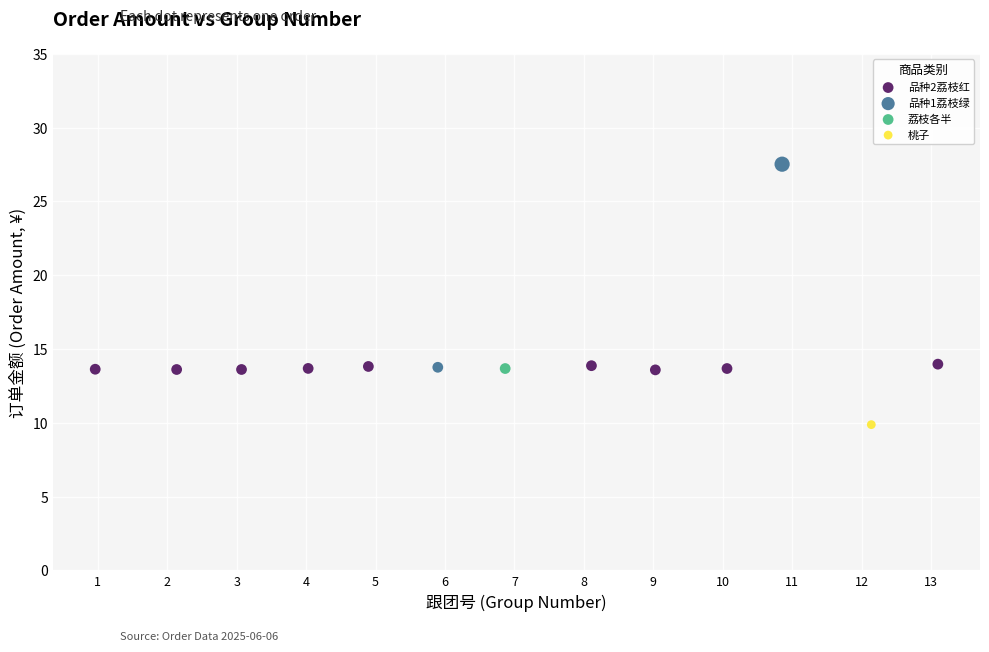

What are all the series names shown in the legend?

品种2荔枝红, 品种1荔枝绿, 荔枝各半, 桃子